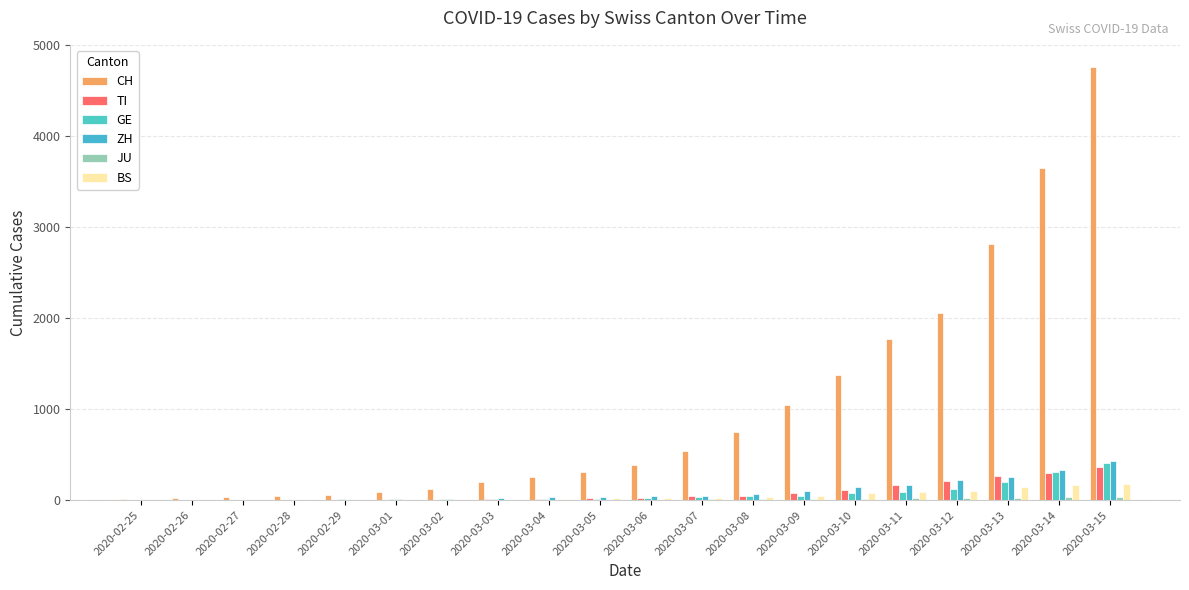

How many series are shown in this chart?

6